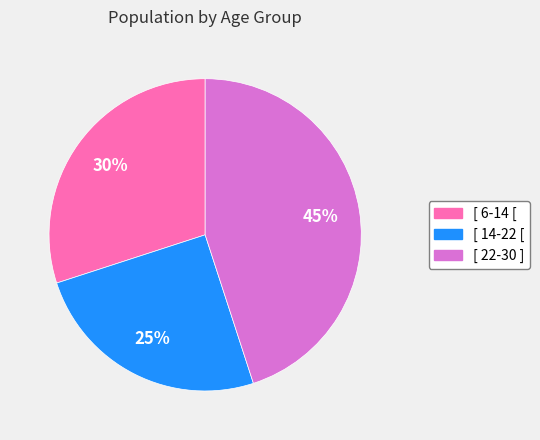

Does [ 6-14 [ represent more than half of the total?

No